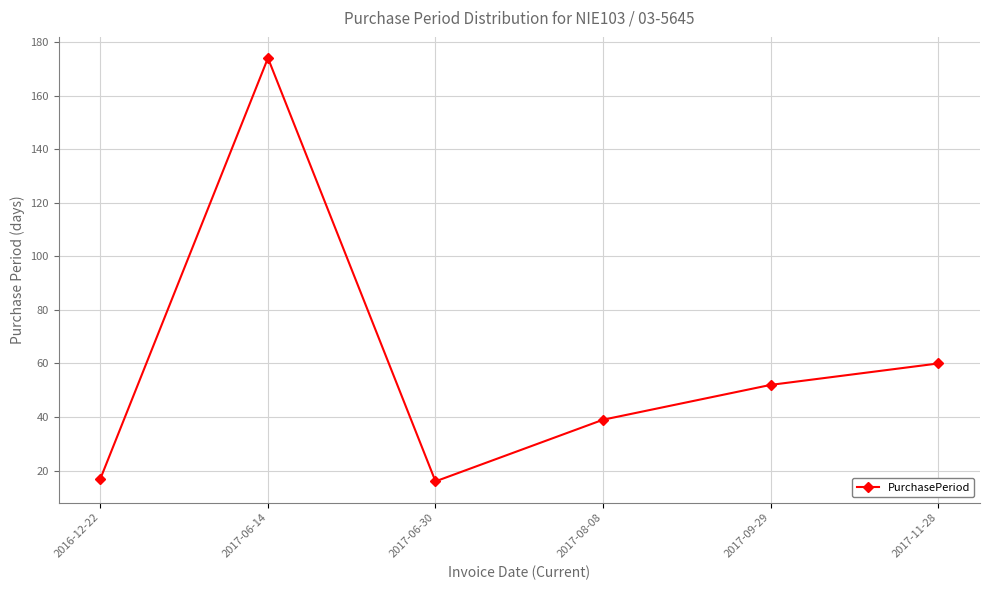

What is the label of the 6th point from the right?

2016-12-22